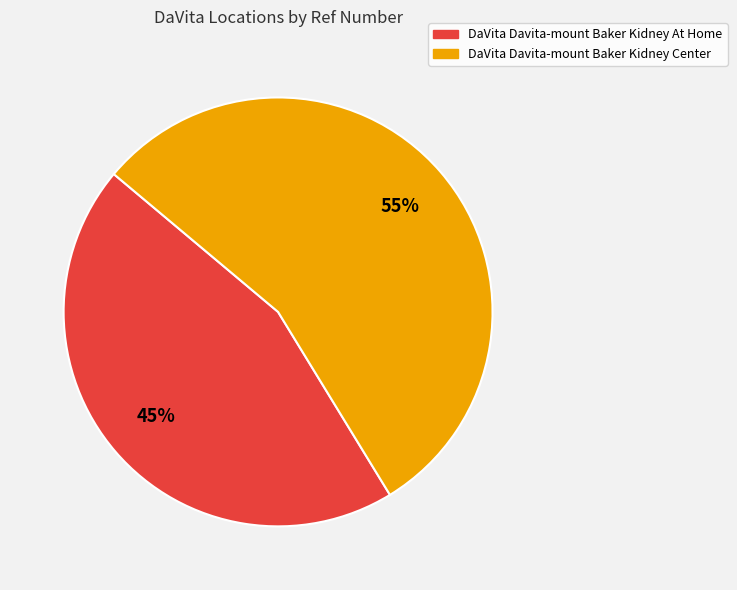

True or false: DaVita Davita-mount Baker Kidney At Home accounts for 45% of the total.

True